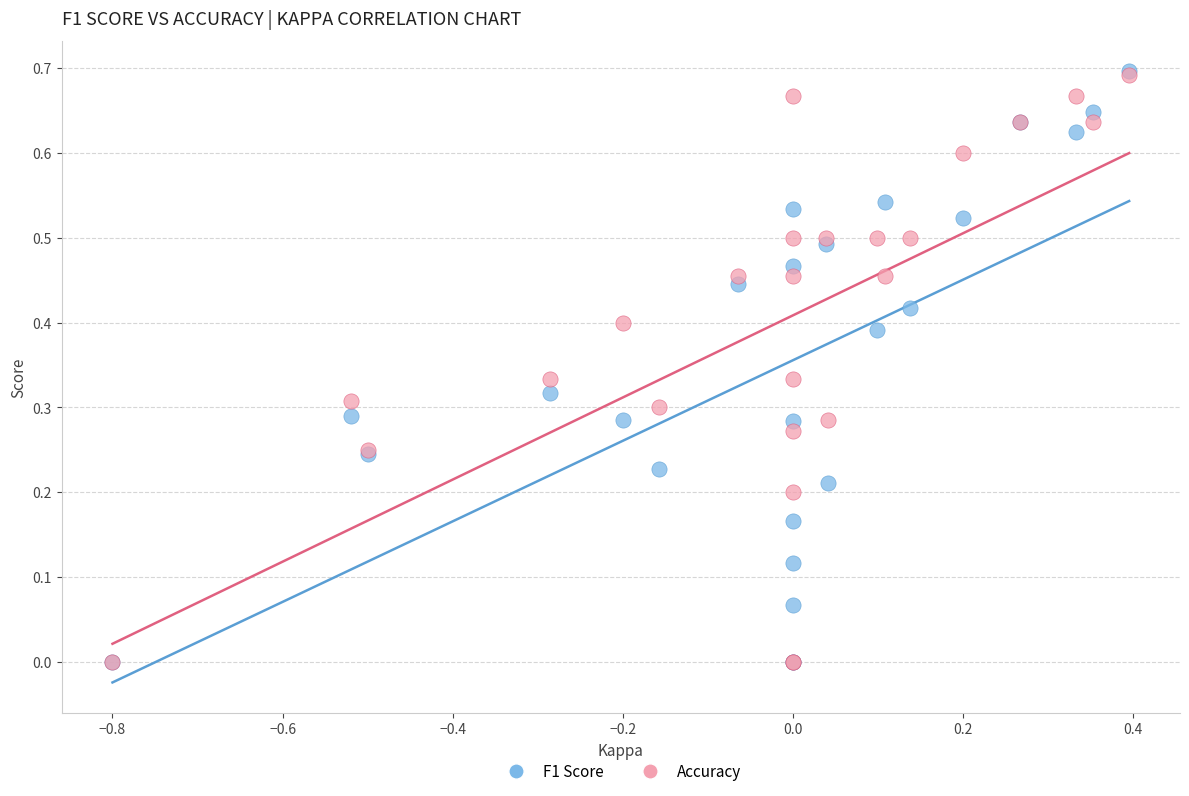

Which series has the widest spread of Y values?

F1 Score